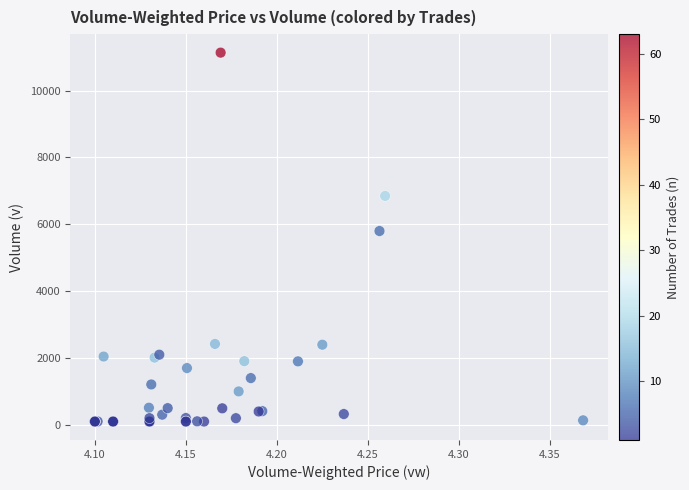

What Y value in the scatter plot is closest to 5619?

5800